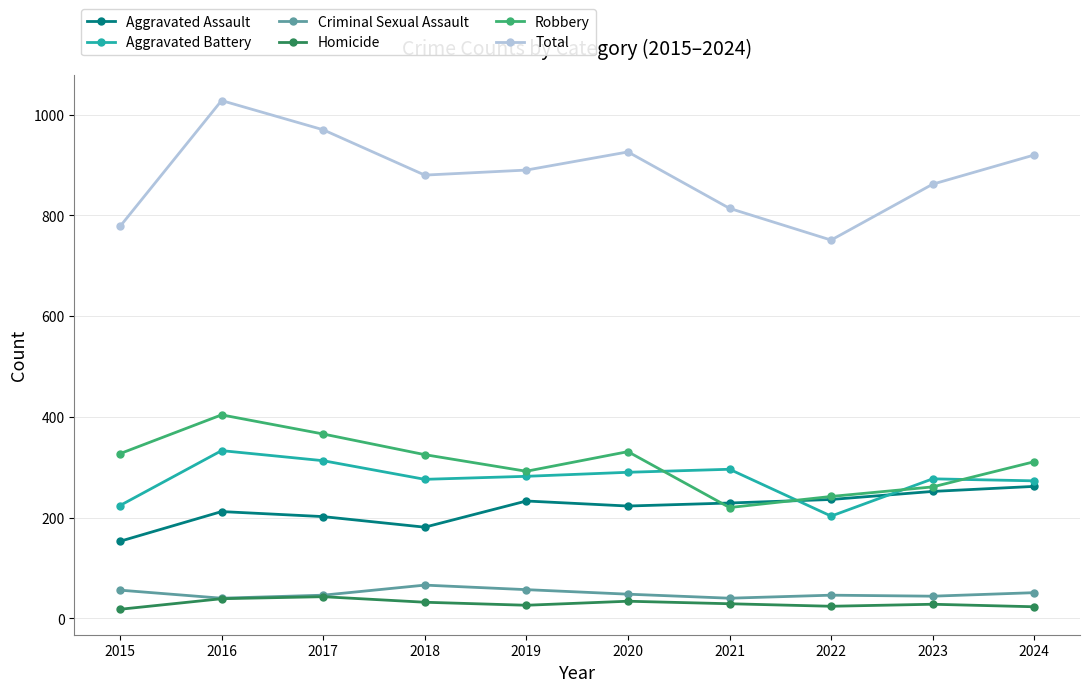

Is it true that Total equals 970 at 2017?

True